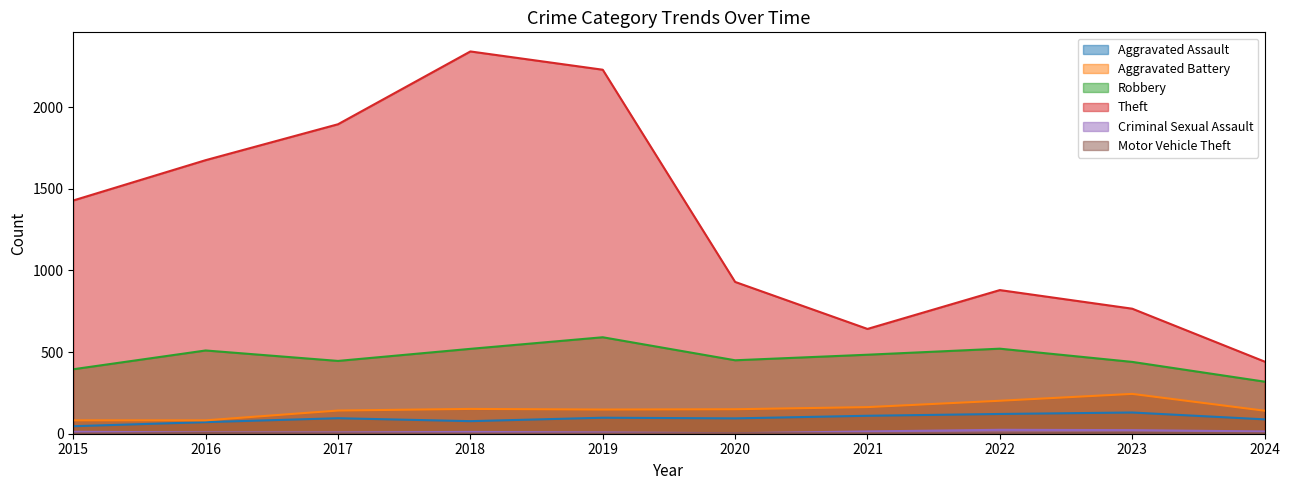

What is the value of the Motor Vehicle Theft point at the 1st from the left?

1